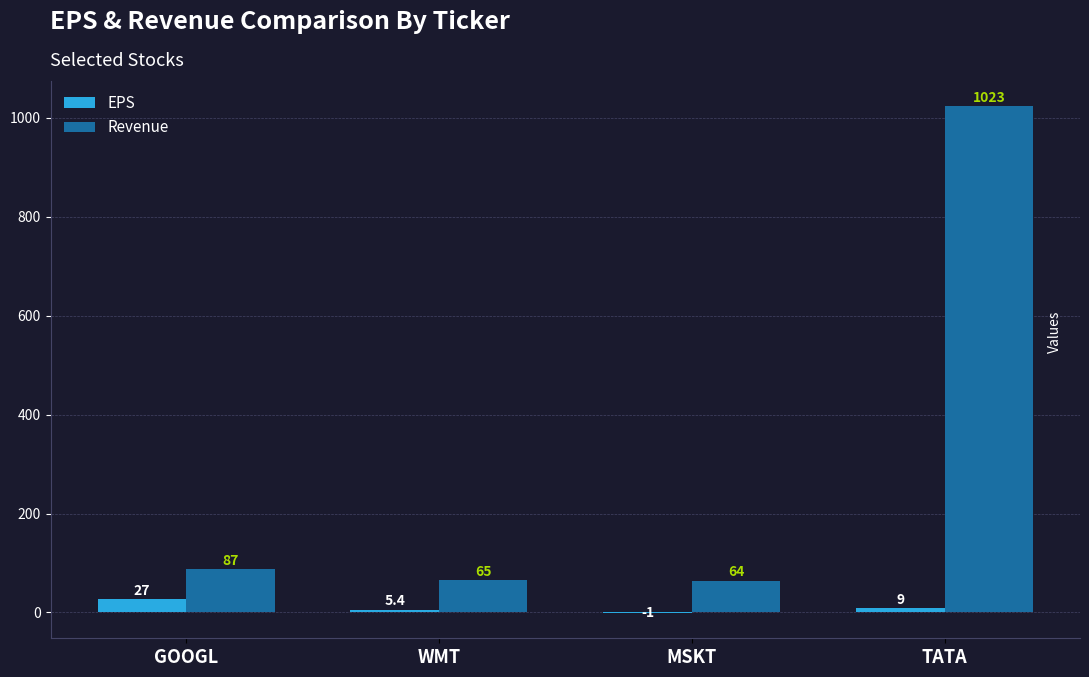

Reading left to right, extract all data points from this chart.

EPS: GOOGL=27.0	WMT=5.4	MSKT=-1.0	TATA=9.0
Revenue: GOOGL=87.0	WMT=65.0	MSKT=64.0	TATA=1023.0